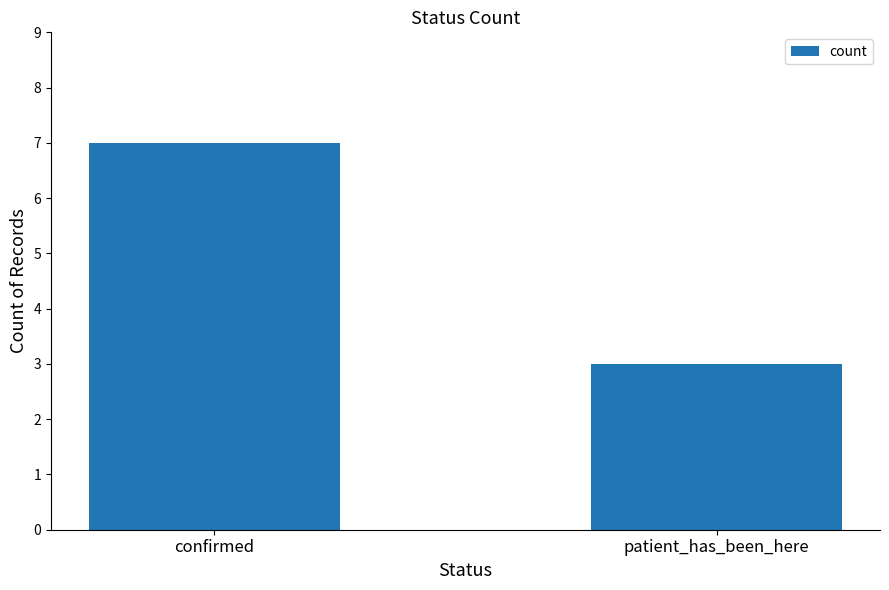

Are the bars grouped side by side (vs. stacked)?

No